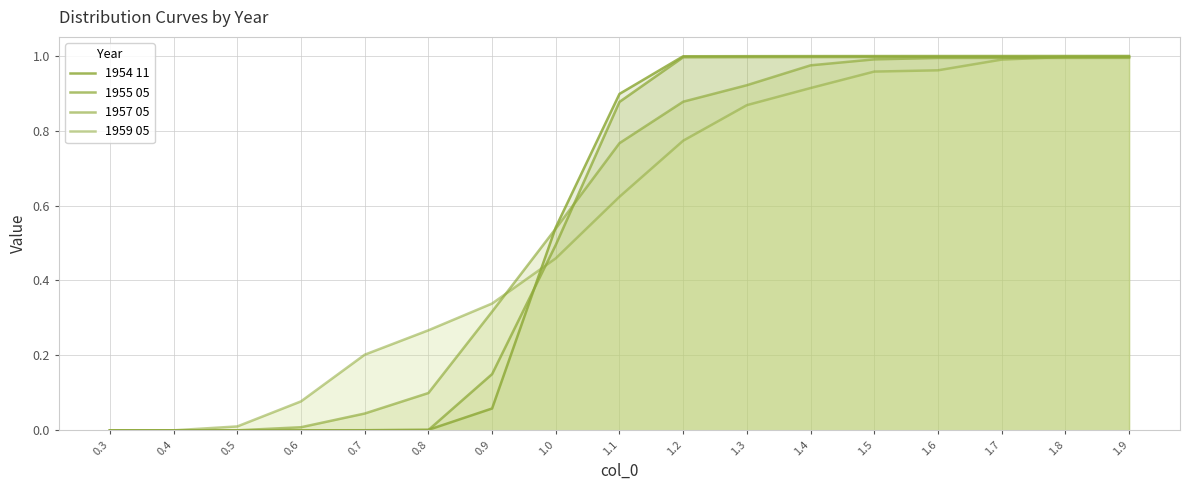

What is the sum of all 1957 05 values?

9.5